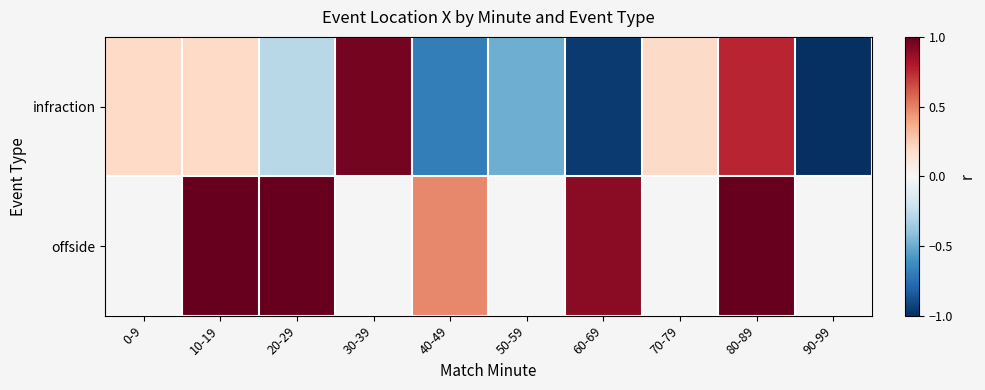

At how many categories does at least one series exceed 0?

8